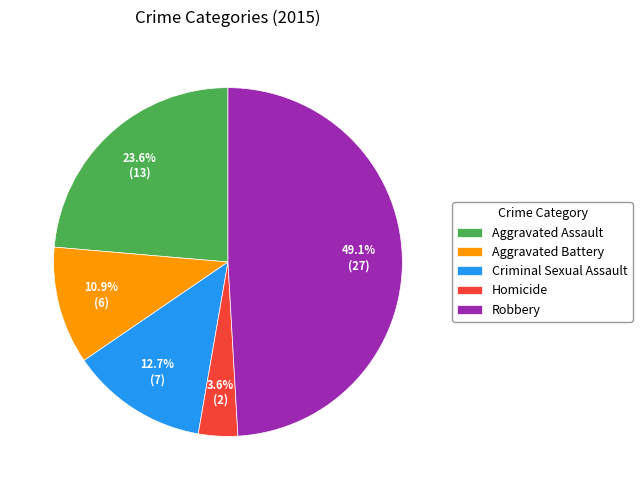

What is the ratio of the value at Aggravated Battery to the value at Criminal Sexual Assault?

0.9